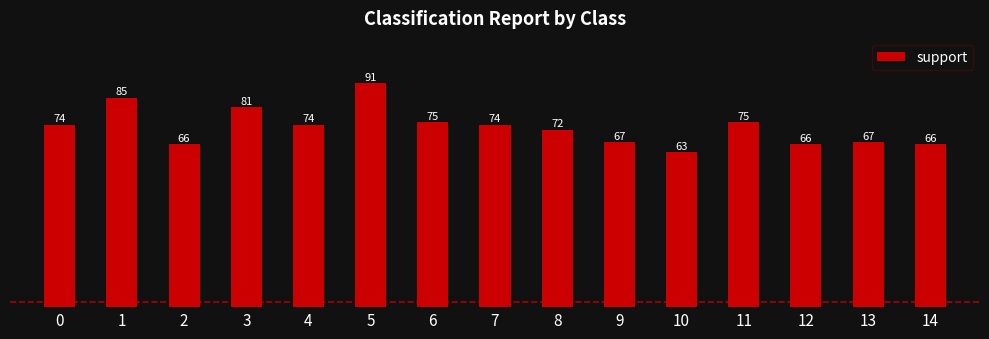

Reading right to left, what are all the values shown in this chart?

66	67	66	75	63	67	72	74	75	91	74	81	66	85	74